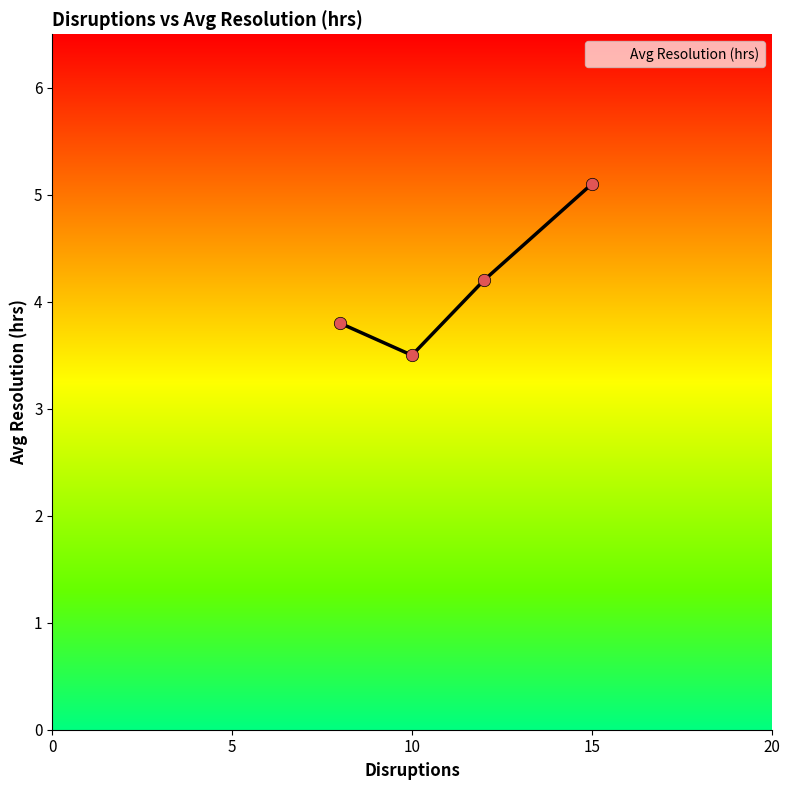

What is the greatest value displayed?

5.1